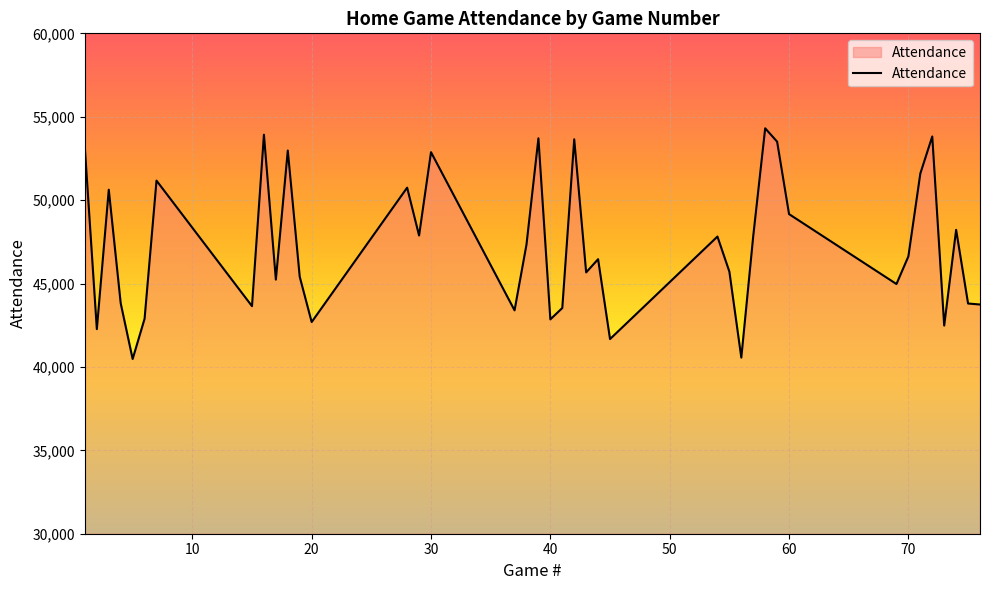

What is the maximum value shown in the chart?

54307